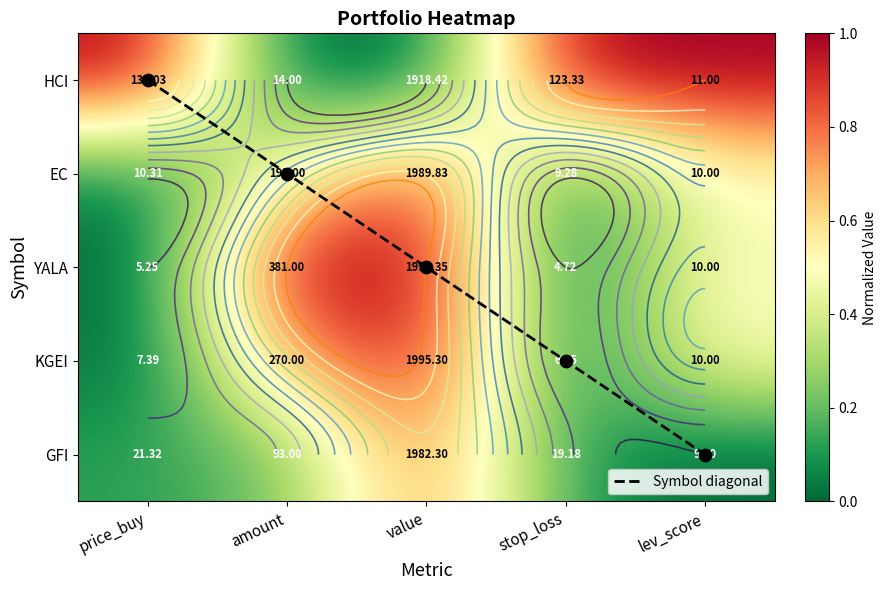

Between stop_loss and lev_score, which is larger?

lev_score